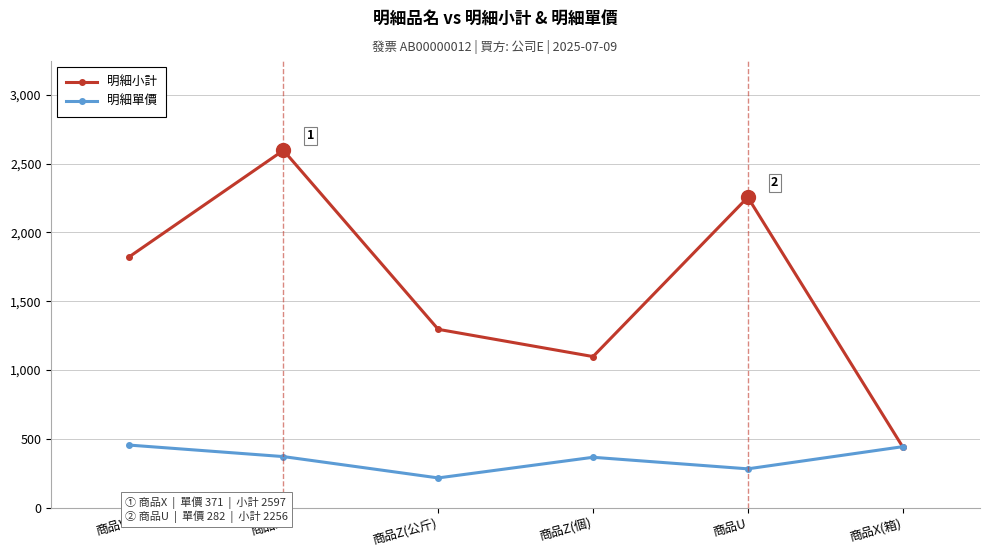

What is the difference between the maximum and second lowest values in the 明細單價 series?

173